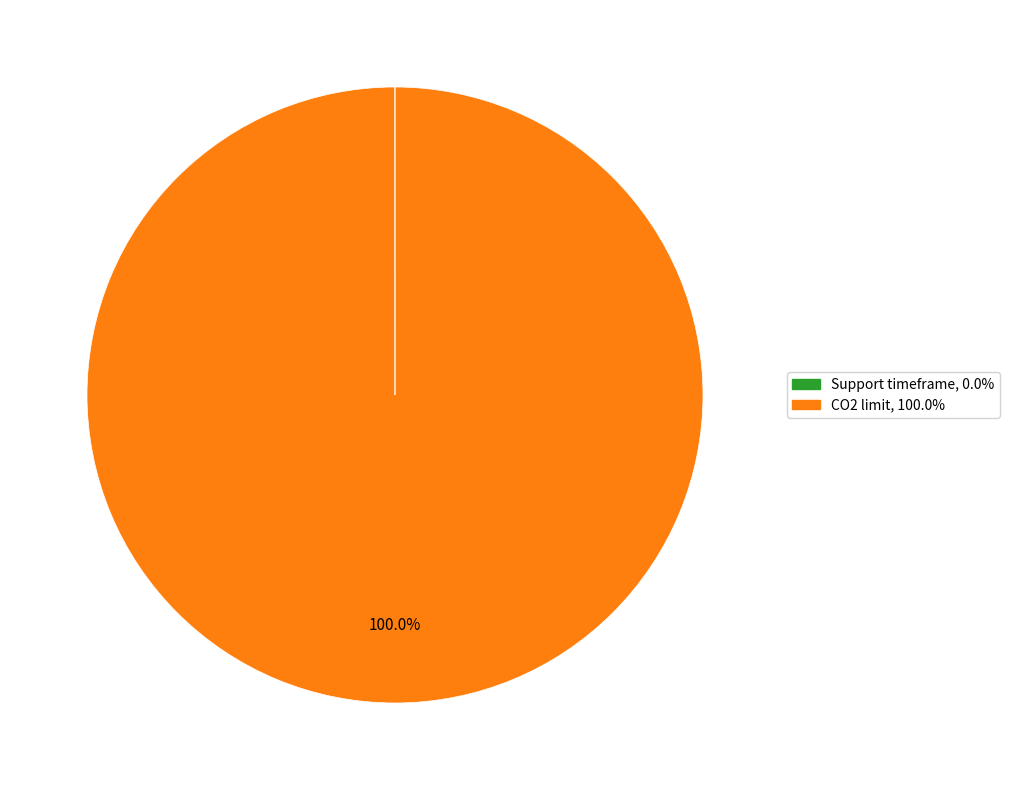

Does any single category account for the majority?

Yes